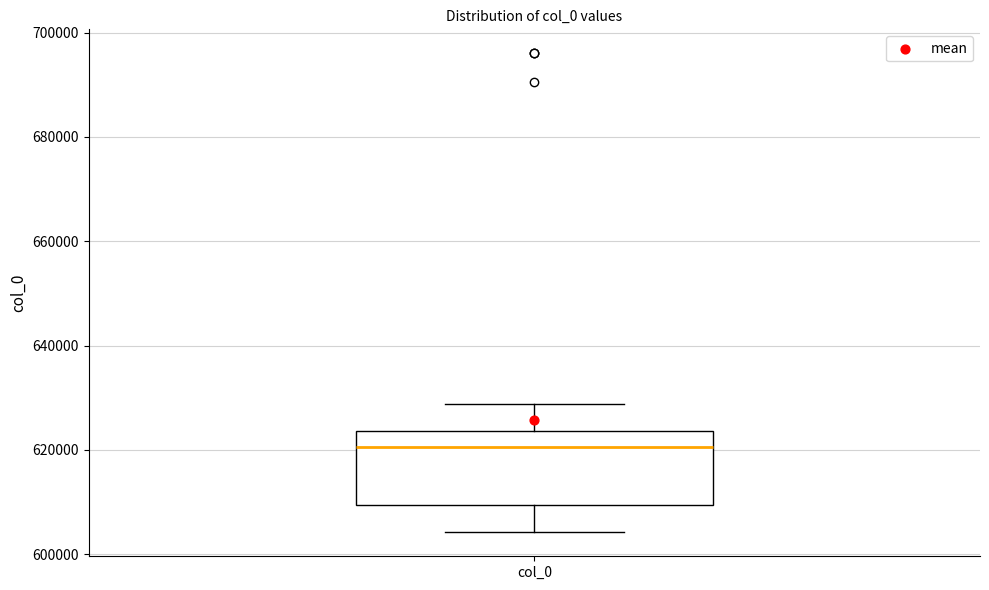

Read this box plot against the y-axis: the position of the median line, the range covered by the box, and the ends of both whiskers. The values are not printed on the chart, so give them approximately, as read against the axis.

median 620000, box 610000 to 624000, whiskers 604000 to 628000